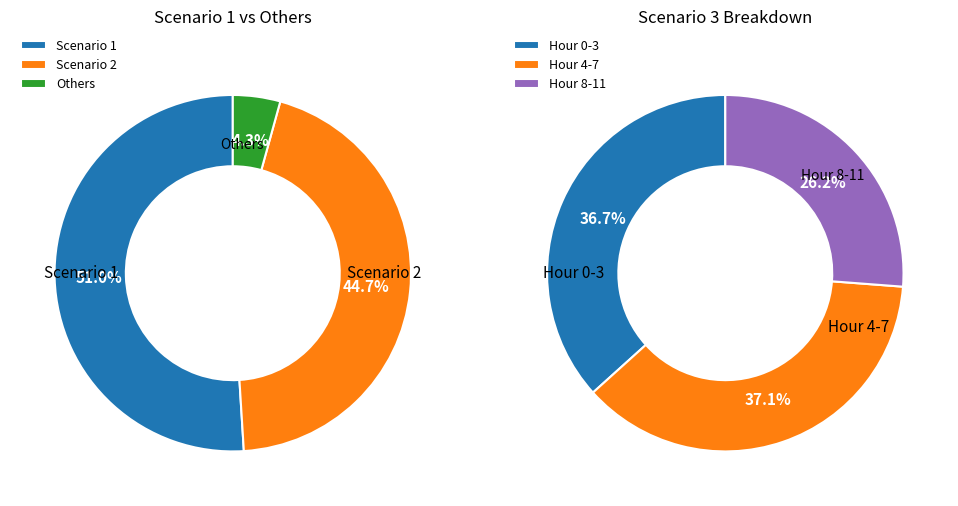

True or false: 9 accounts for 7% of the total.

True